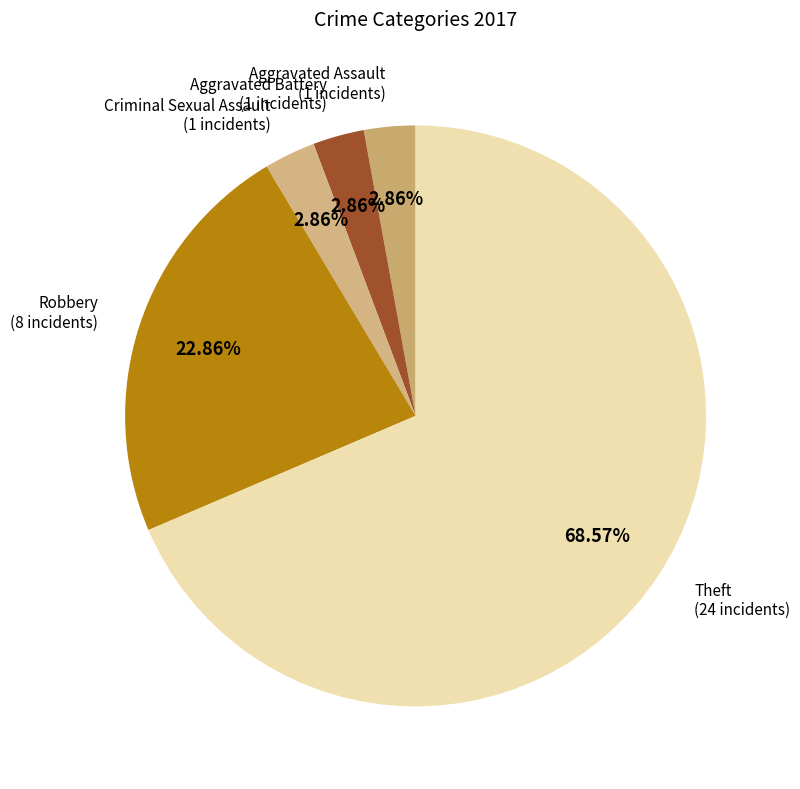

To the nearest percent, what is the average slice percentage?

20%